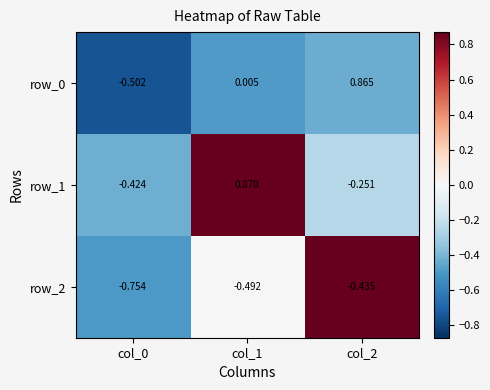

Is the value of row_2 at col_2 greater than the value of row_1 at col_2?

No